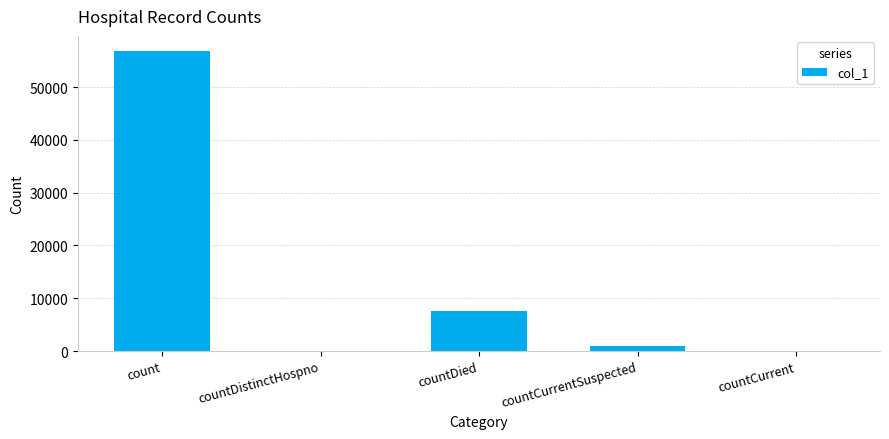

Reading left to right, what are all the values shown in this chart?

56840	0	7668	887	0